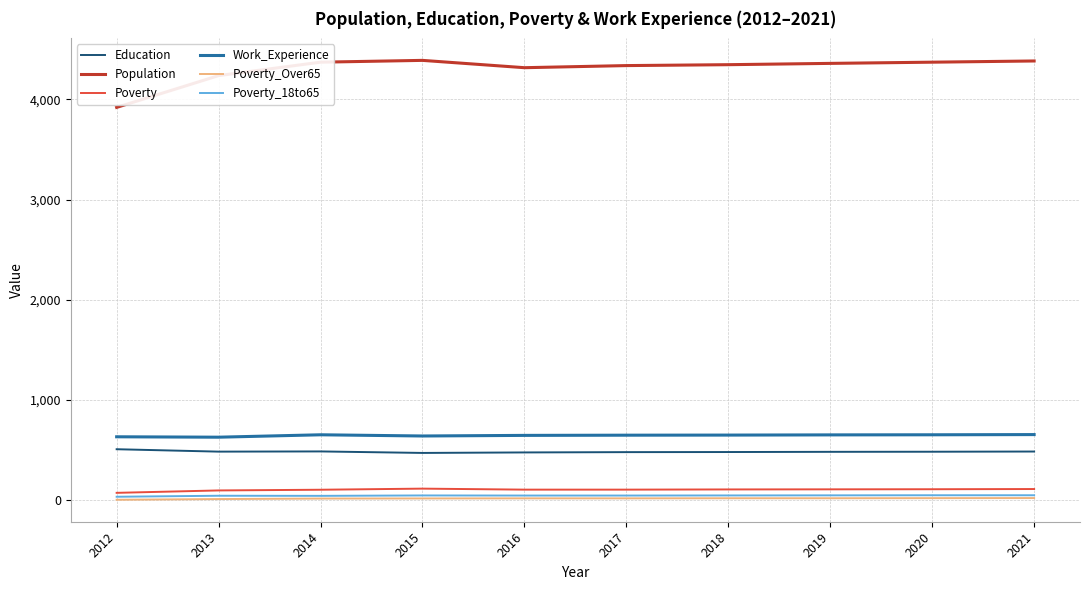

Which series has the largest range (max minus min)?

Population